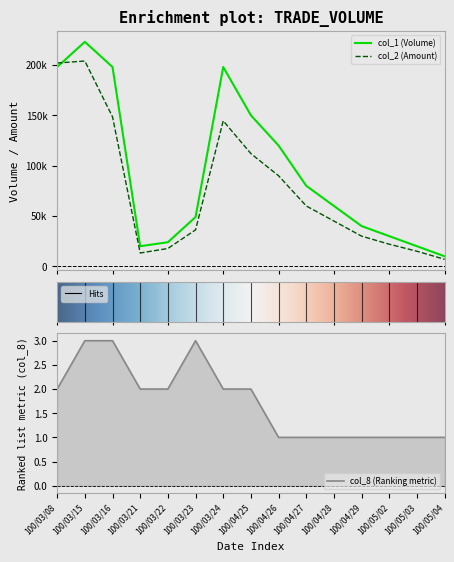

True or false: col_1 has a value of 40000 at 100/04/29.

True